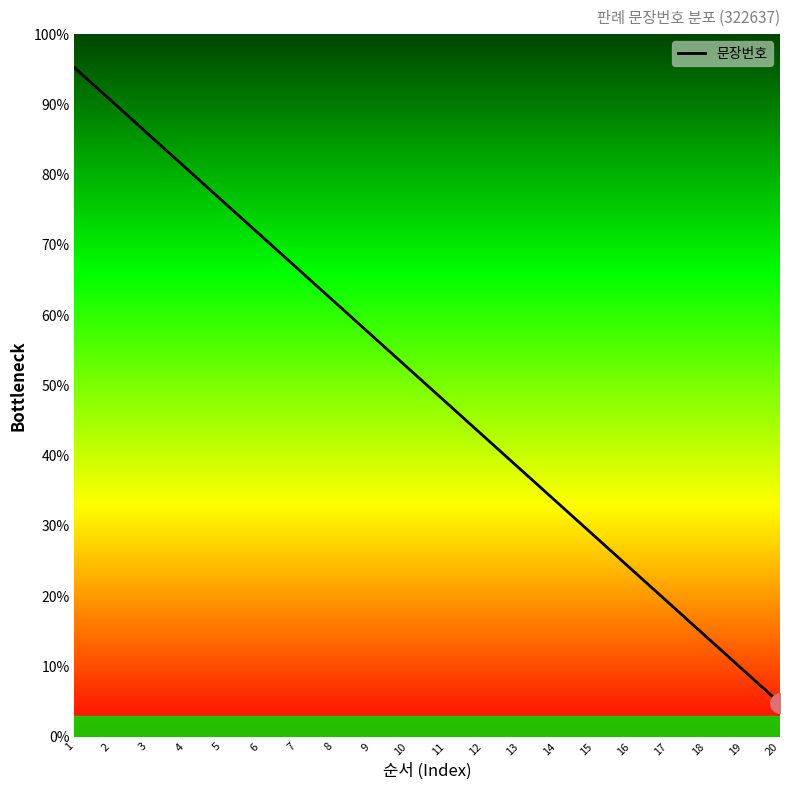

What is the value of the 19th point from the left?

9.5